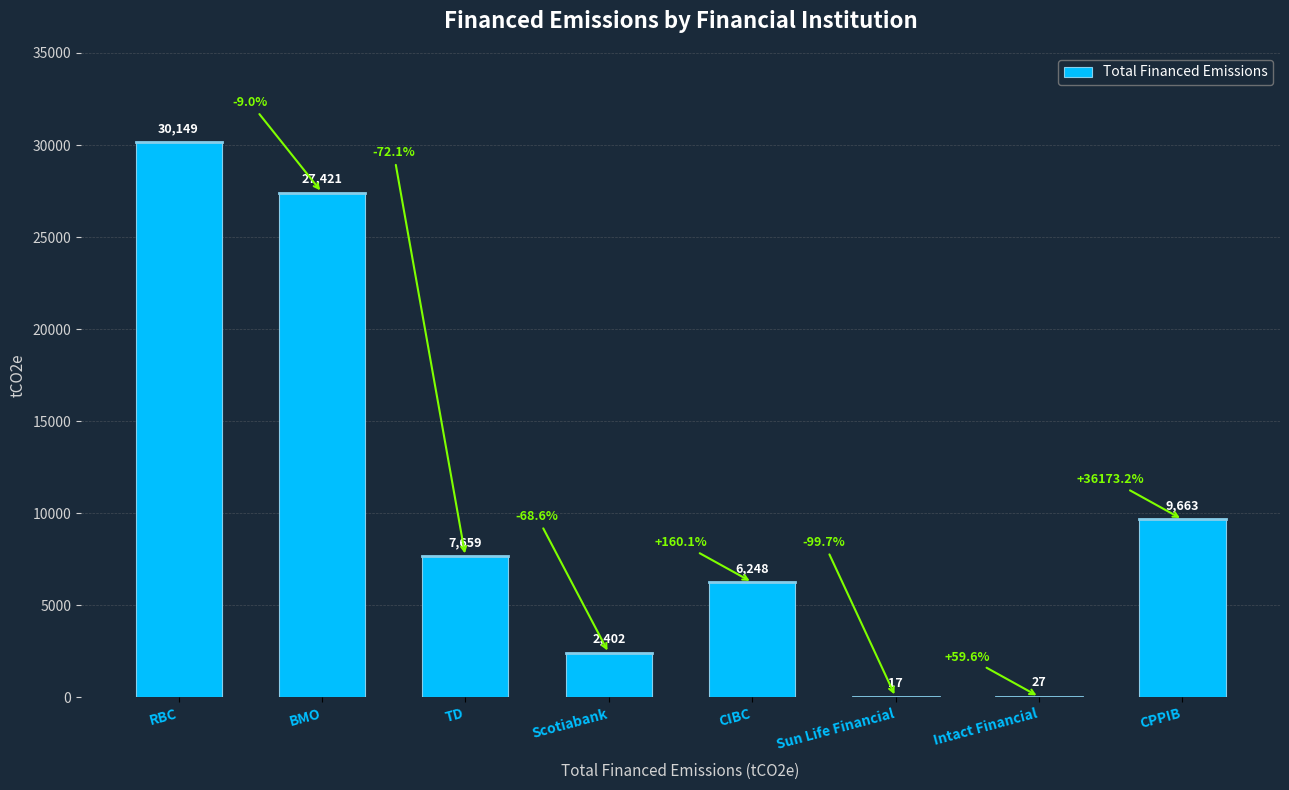

Which has a higher value, Intact Financial or CIBC?

CIBC